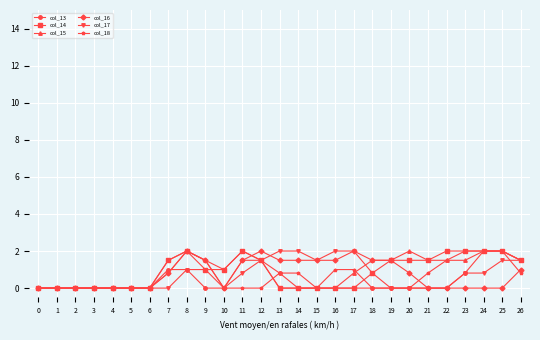

What is the spread (max minus min) of values at 8?

1.0